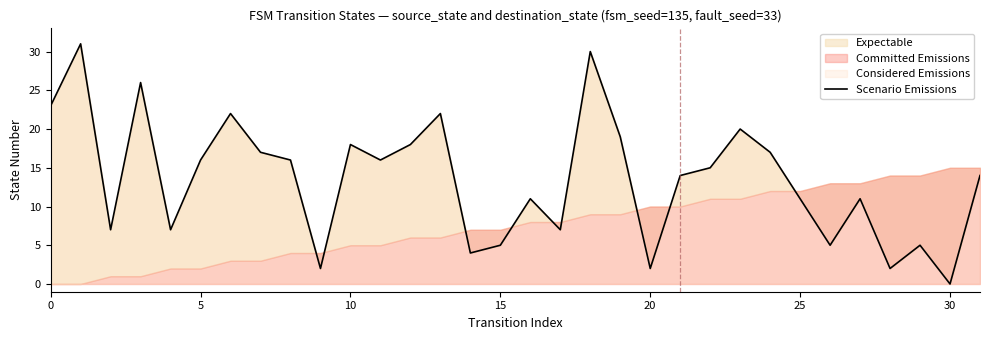

What is the value of the 1st point from the left?

23